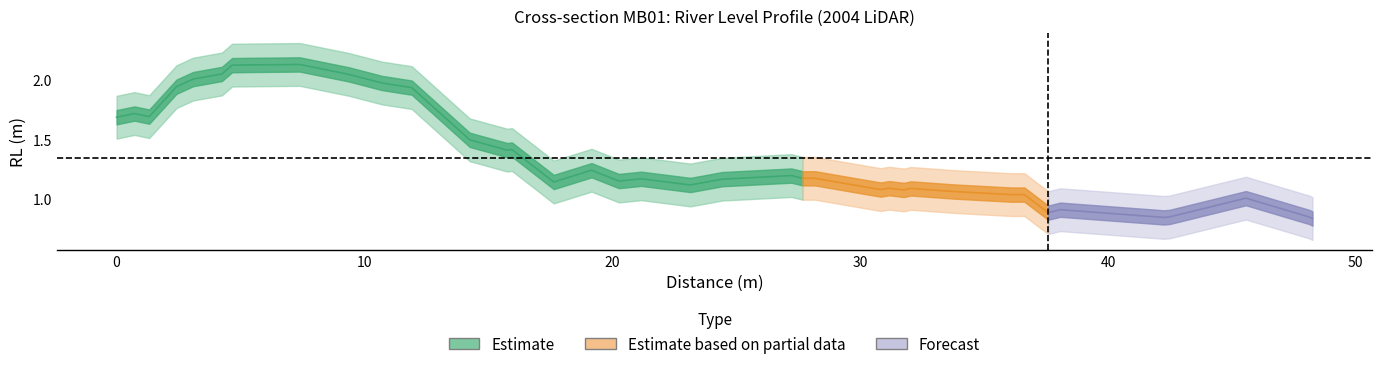

Rank the categories by value from lowest to highest.

39, 35, 38, 36, 34, 32, 33, 31, 37, 29, 30, 28, 26, 24, 27, 25, 19, 15, 17, 20, 18, 22, 23, 21, 16, 13, 14, 12, 0, 2, 1, 11, 3, 10, 4, 9, 5, 6, 7, 8